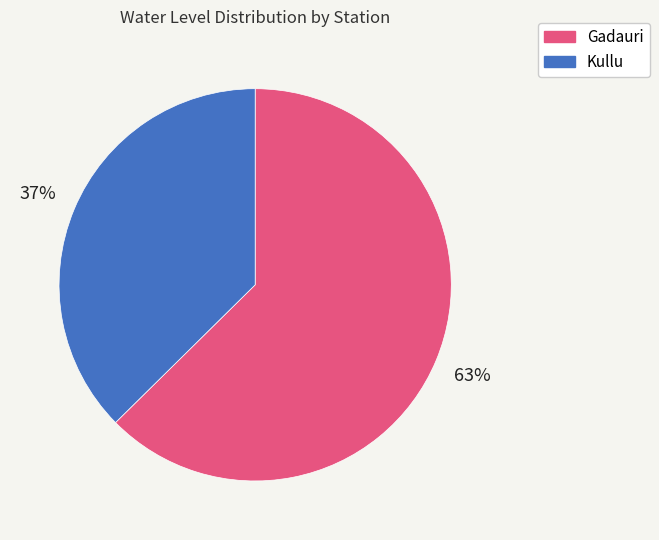

What percentage is the Kullu slice, to the nearest percent?

37%